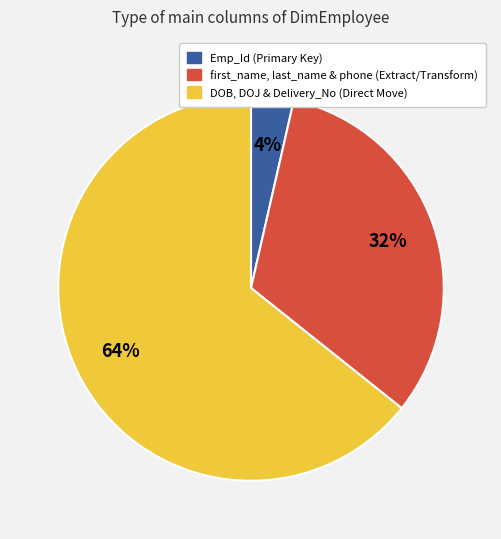

Is there any slice that represents more than half of the pie?

Yes